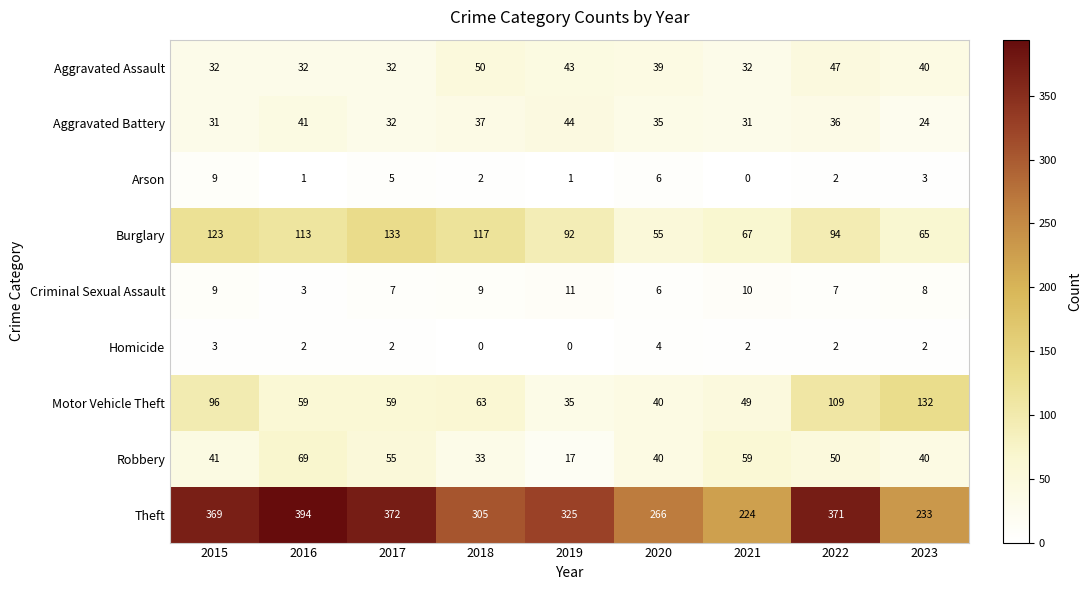

What is the difference between the second highest and second lowest values in the Theft series?

139